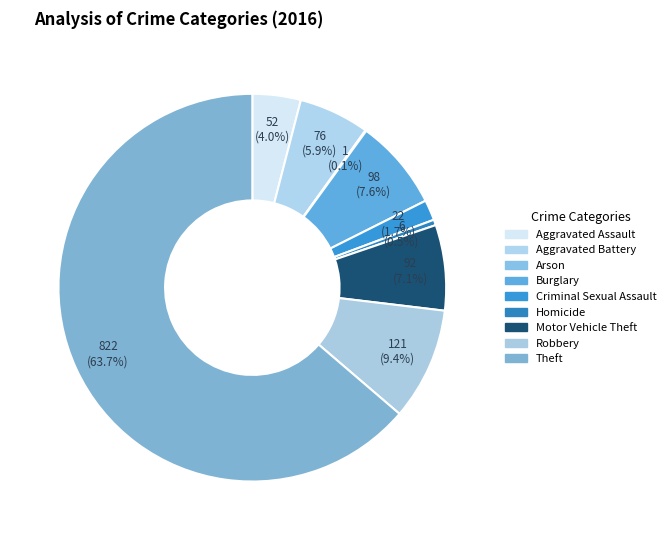

To the nearest percent, what is the difference between the Aggravated Battery and Theft slice percentages?

58%